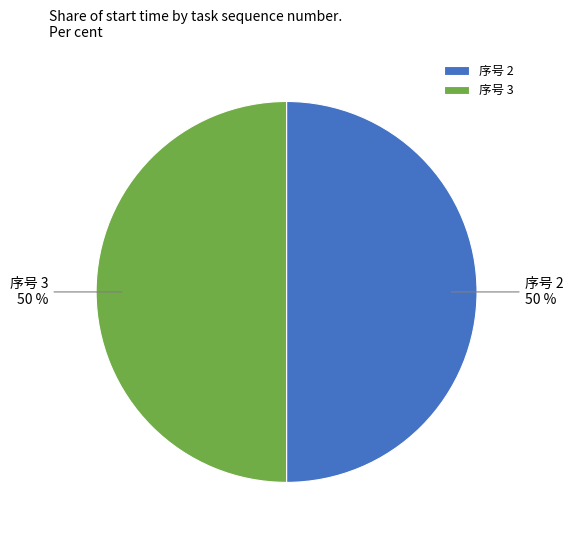

To the nearest percent, what is the average slice percentage?

50%